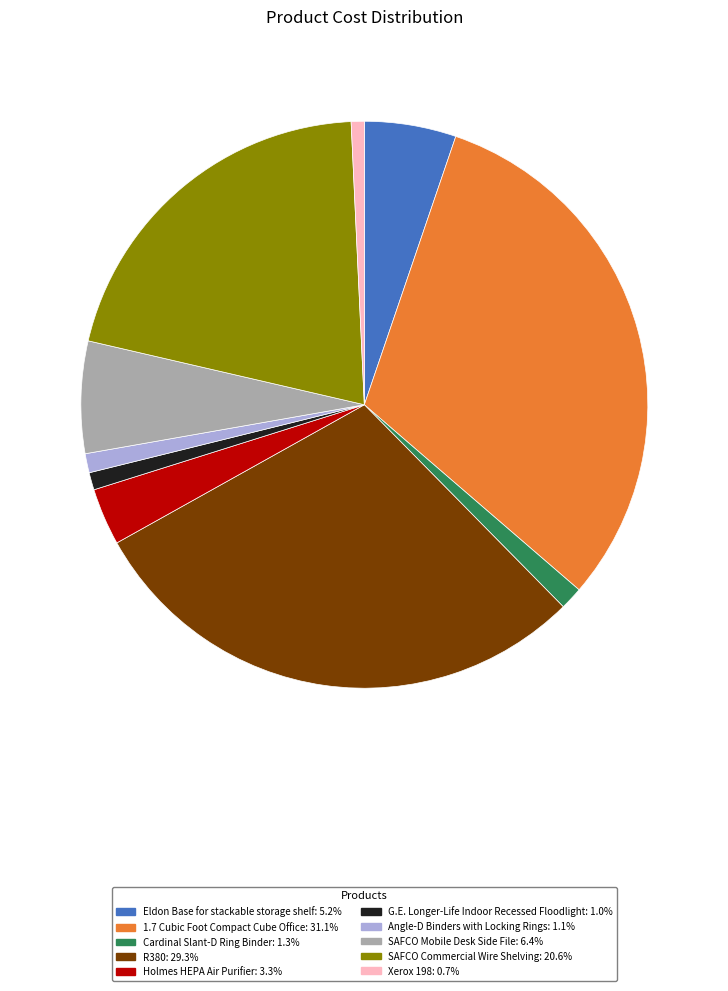

Is Eldon Base for stackable storage shelf the majority of the pie?

No